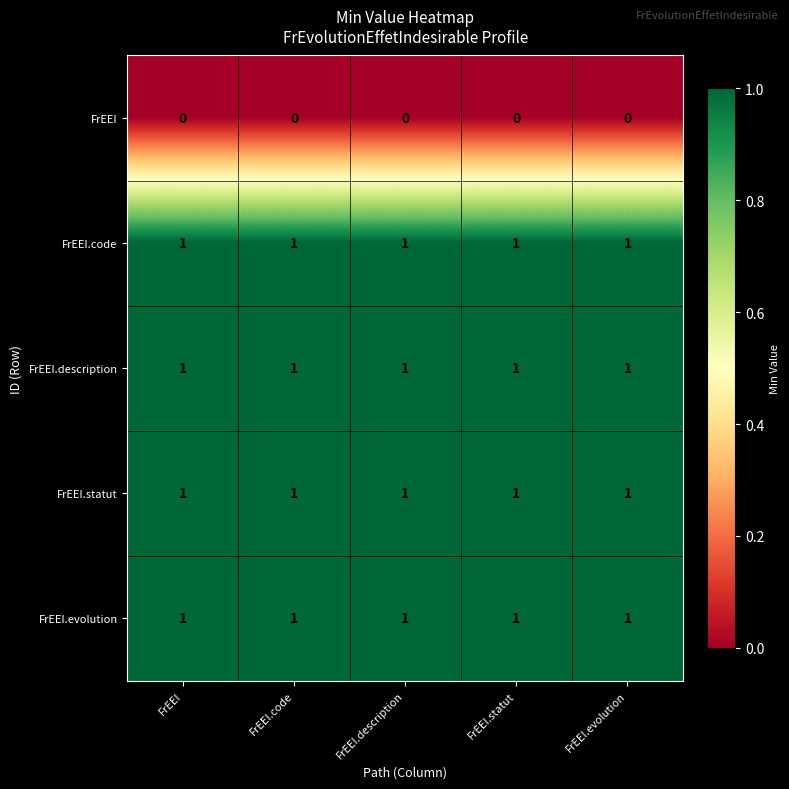

Count the number of categories in the chart.

5